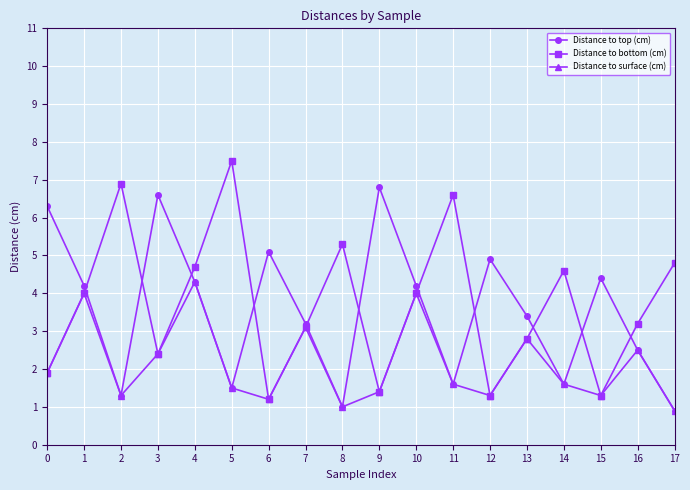

What is the spread (max minus min) of values at 14?

3.0